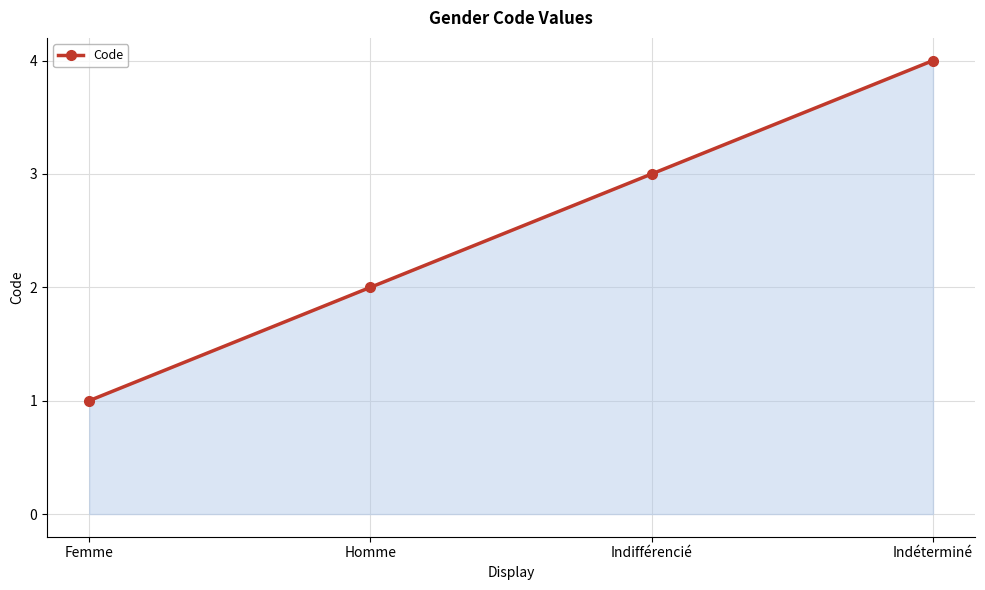

Reading left to right, what are all the values shown in this chart?

Femme=1	Homme=2	Indifférencié=3	Indéterminé=4